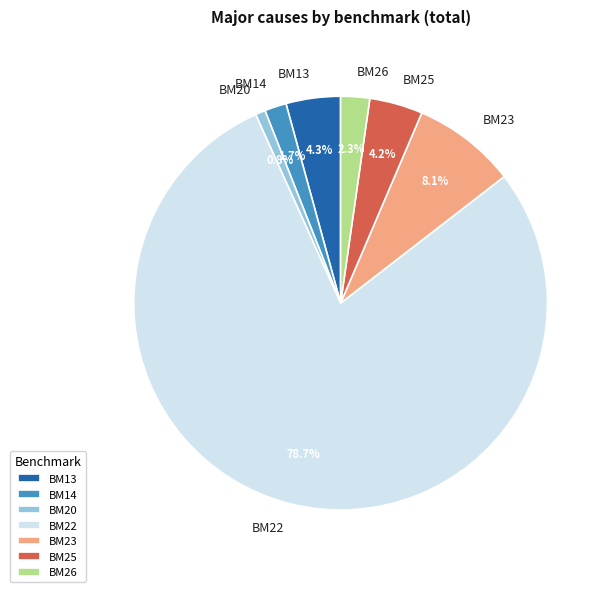

Between BM25 and BM22, which is larger?

BM22